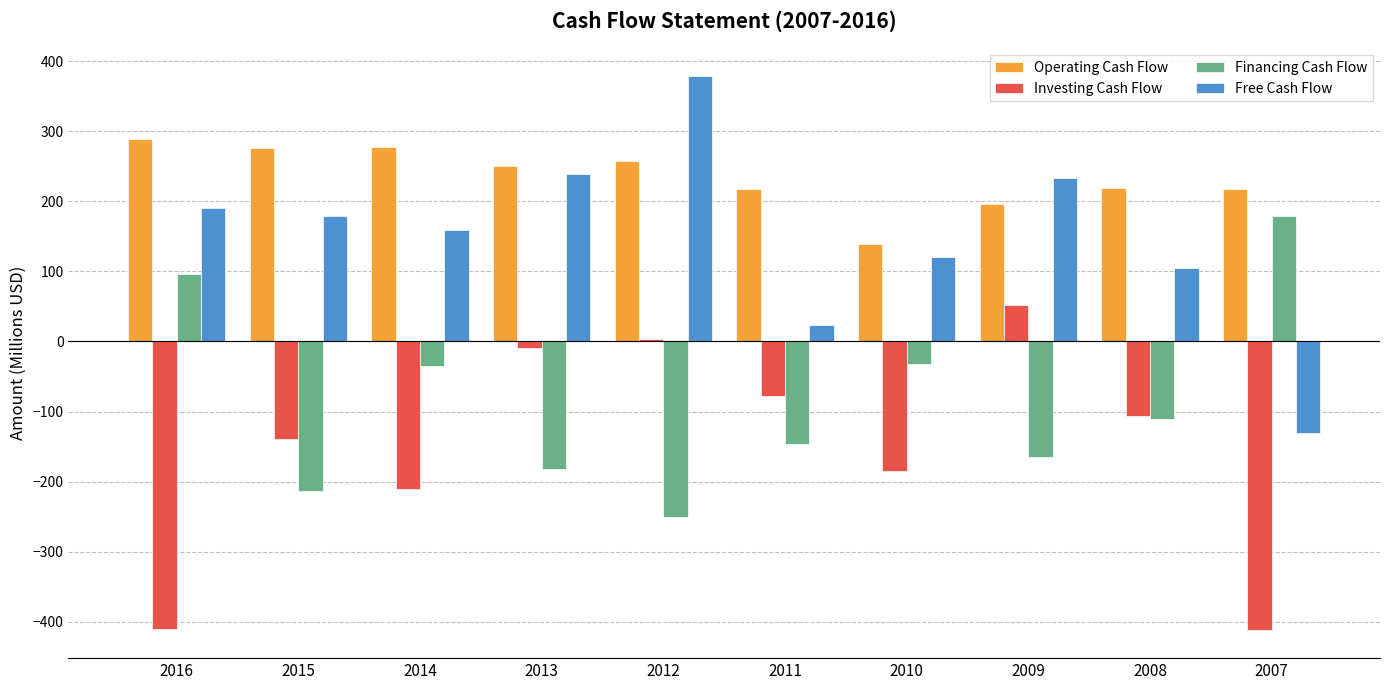

The value of Investing Cash Flow at 2016 is -409.7. True or false?

True